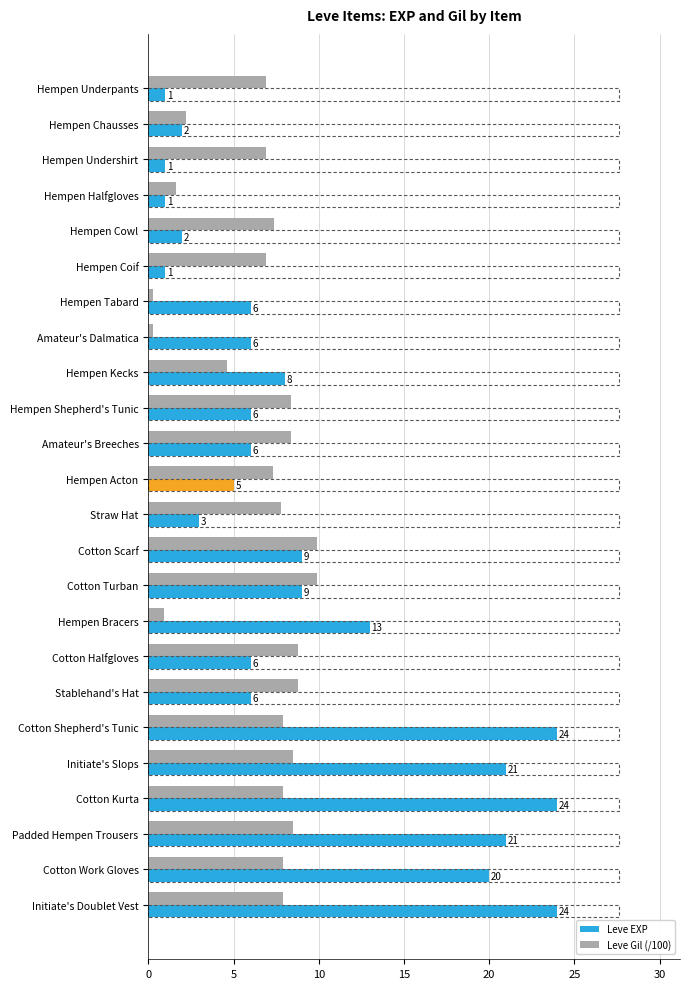

What is the minimum value shown in the chart?

0.3